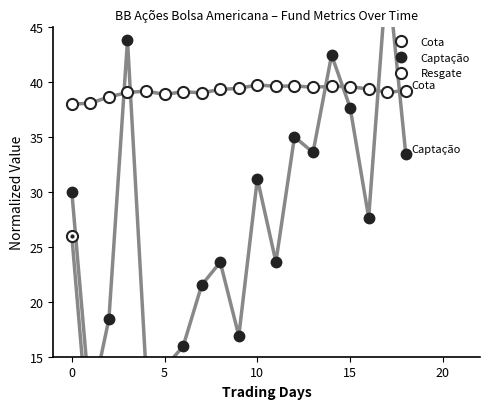

Does the chart have visible grid lines?

No